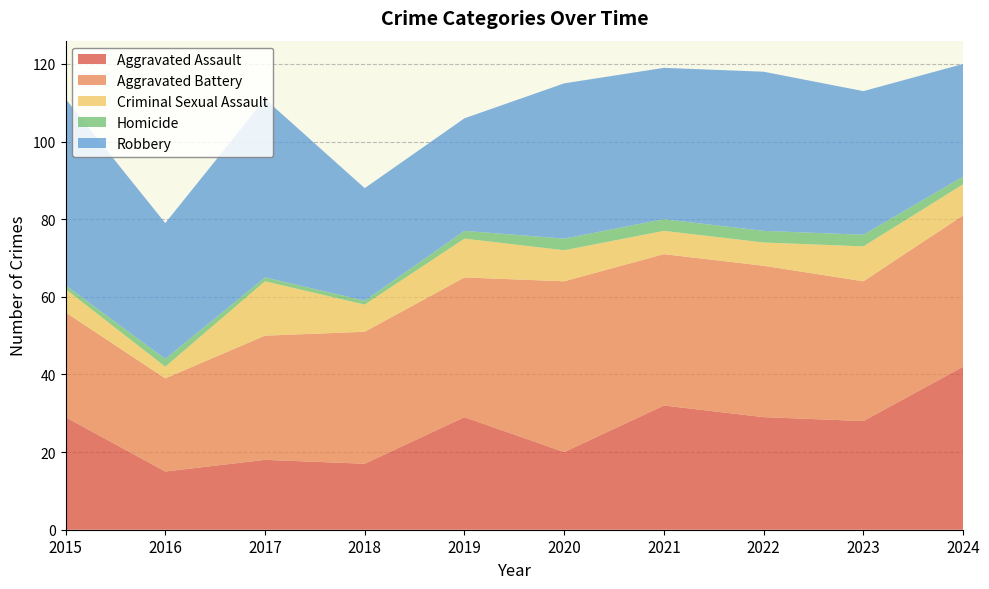

Reading right to left, extract all data points from this chart.

Aggravated Assault: 42	28	29	32	20	29	17	18	15	29
Aggravated Battery: 39	36	39	39	44	36	34	32	24	27
Criminal Sexual Assault: 8	9	6	6	8	10	7	14	3	6
Homicide: 2	3	3	3	3	2	1	1	2	1
Robbery: 29	37	41	39	40	29	29	46	35	48